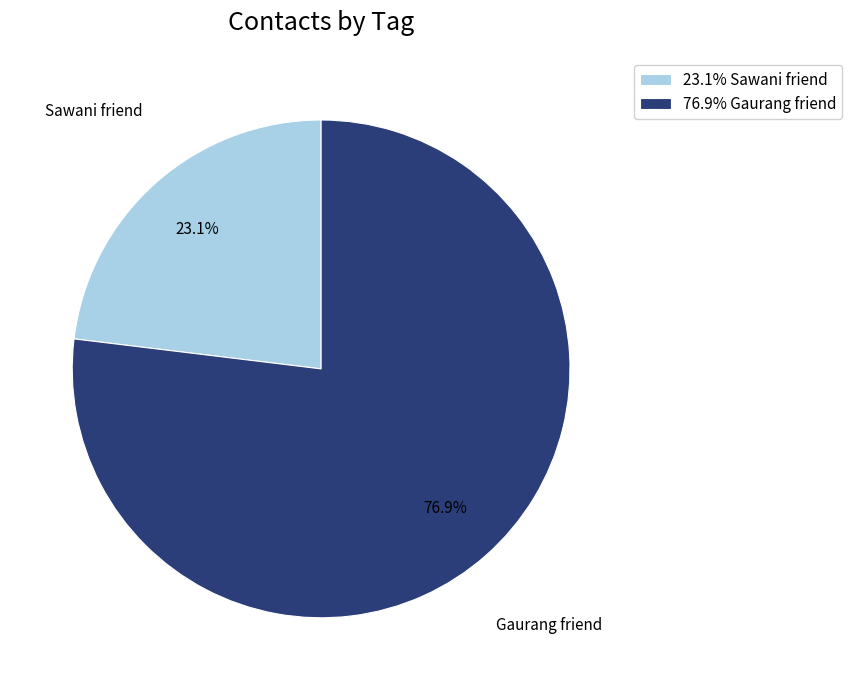

Is the sum of 76.9% Gaurang friend and 23.1% Sawani friend greater than half?

Yes